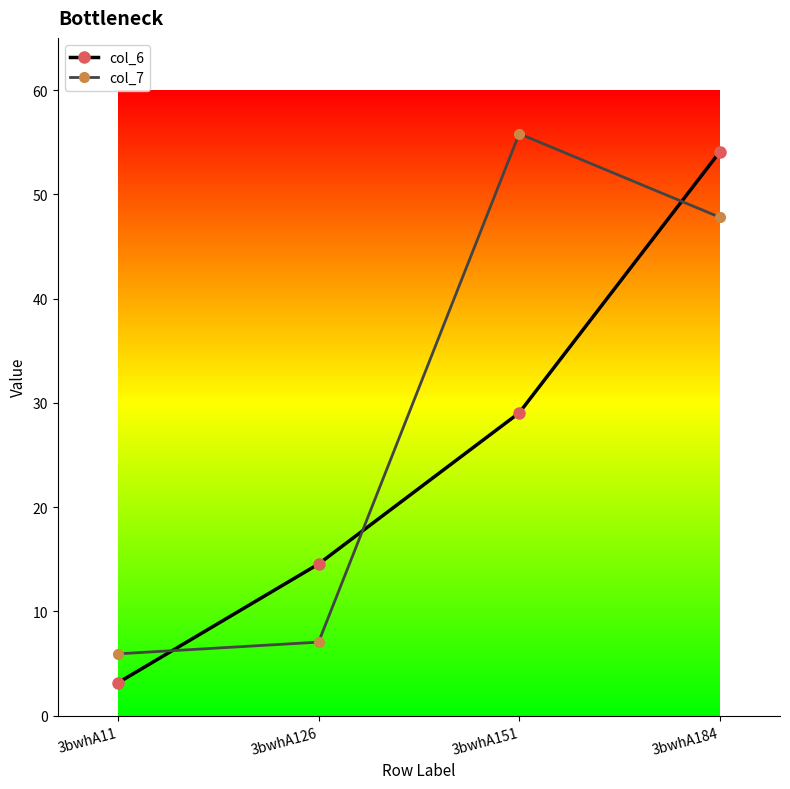

The col_6 series shows 54.1 at 3bwhA184. True or false?

True